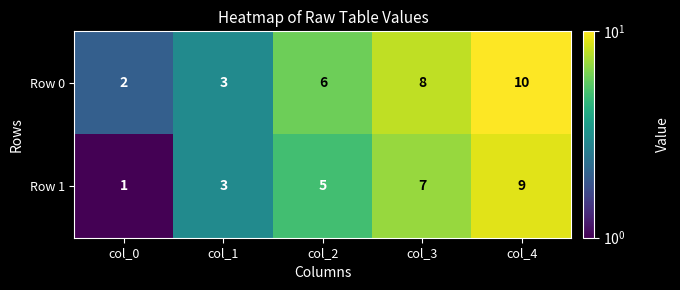

At how many categories does at least one series exceed 7?

2